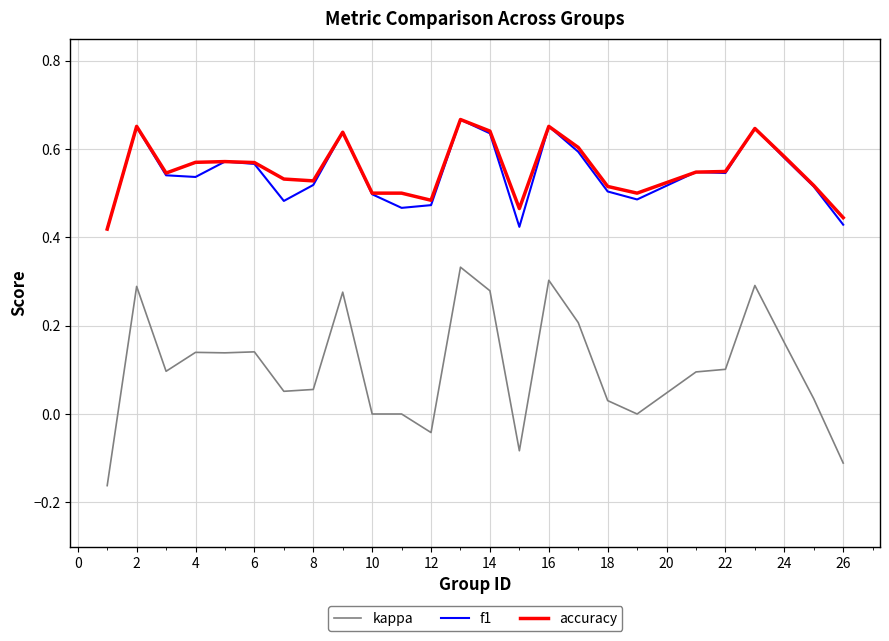

Which series has the widest spread of values?

kappa